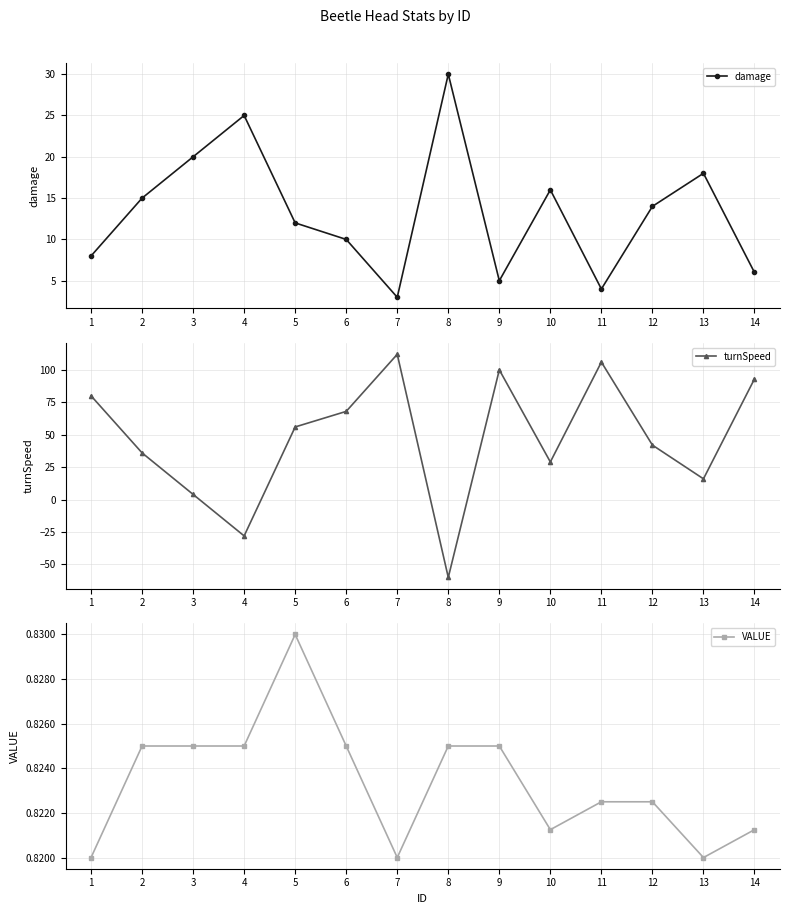

Which series changed the most between 3 and 5?

turnSpeed